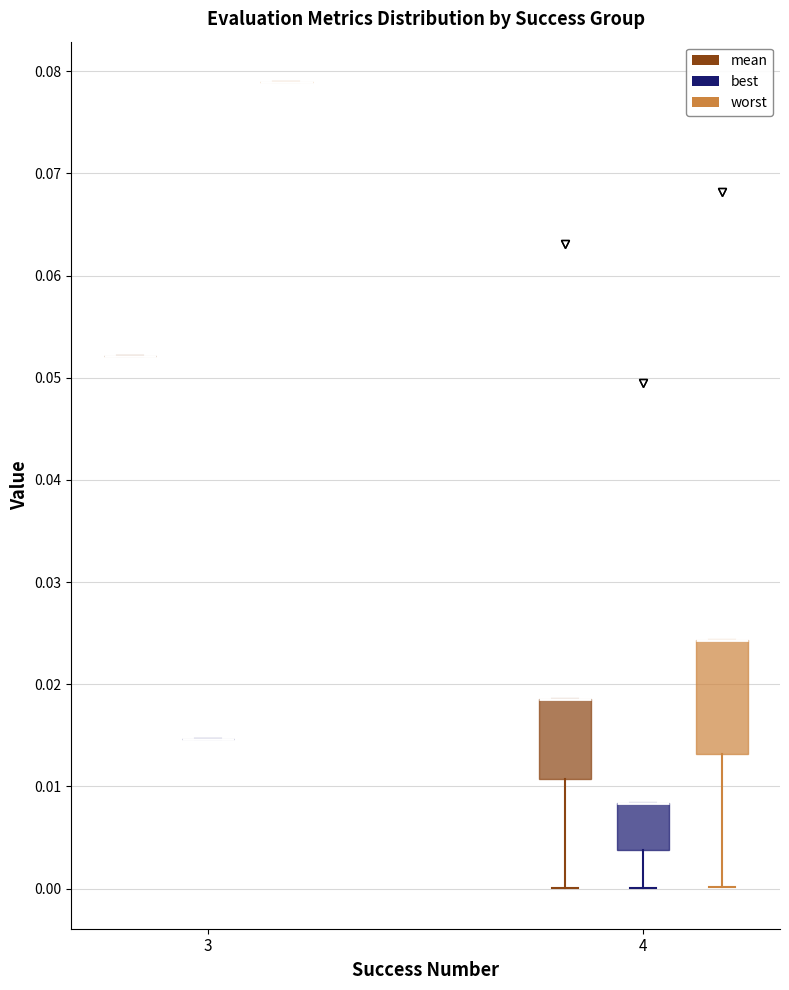

Which box is the tallest, from its lower edge to its upper edge?

4 (worst)